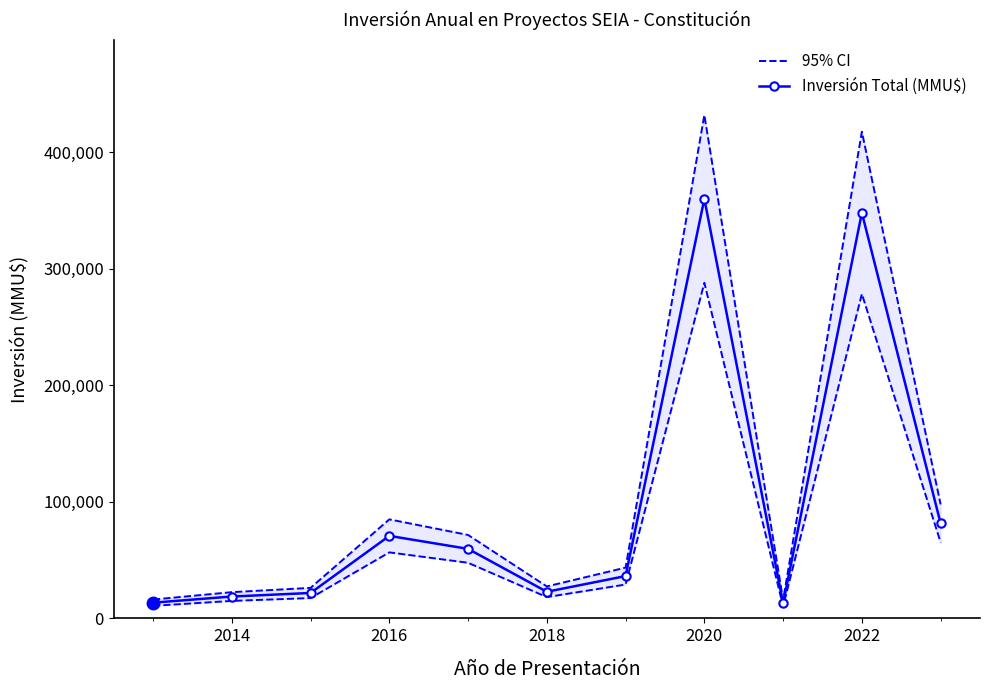

What is the highest value of the Inversión Total (MMU$) series?

359920